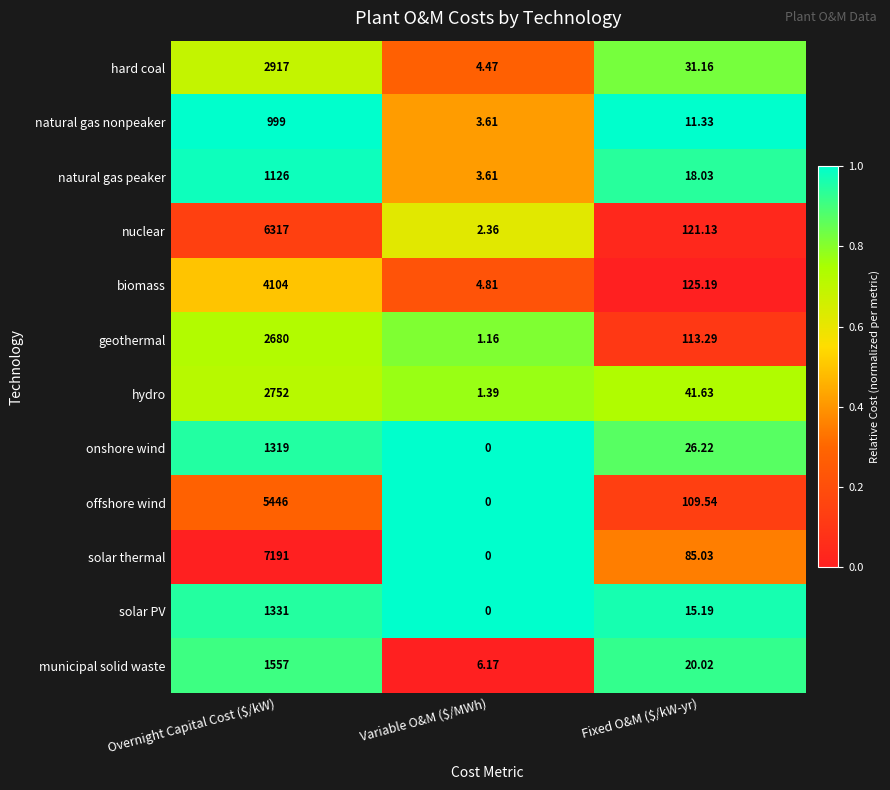

What is the difference between the highest and lowest values at Overnight Capital Cost ($/kW)?

6192.0